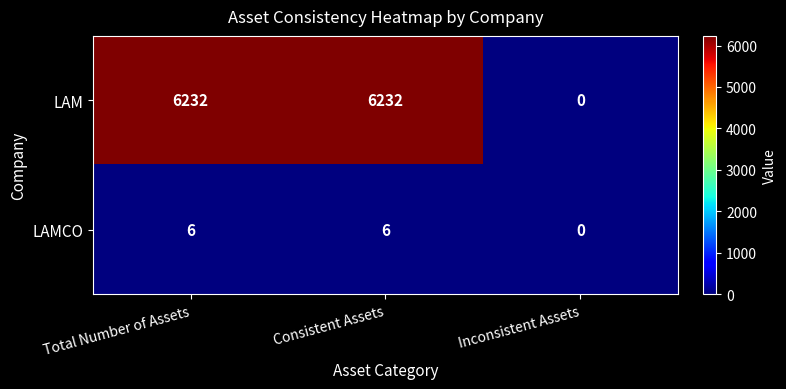

What value does the LAM series have at Consistent Assets, to the nearest 50?

6250